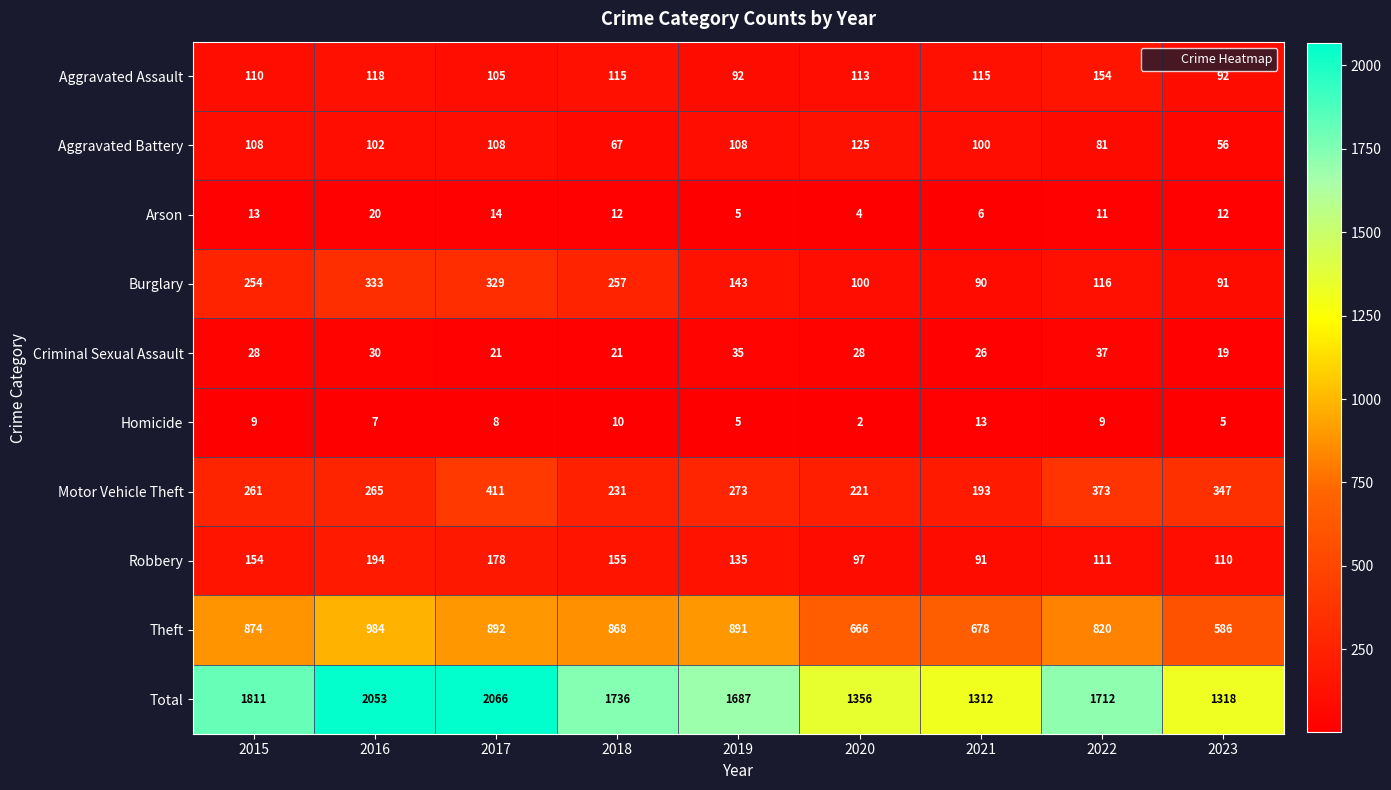

How many distinct data groups are displayed?

10